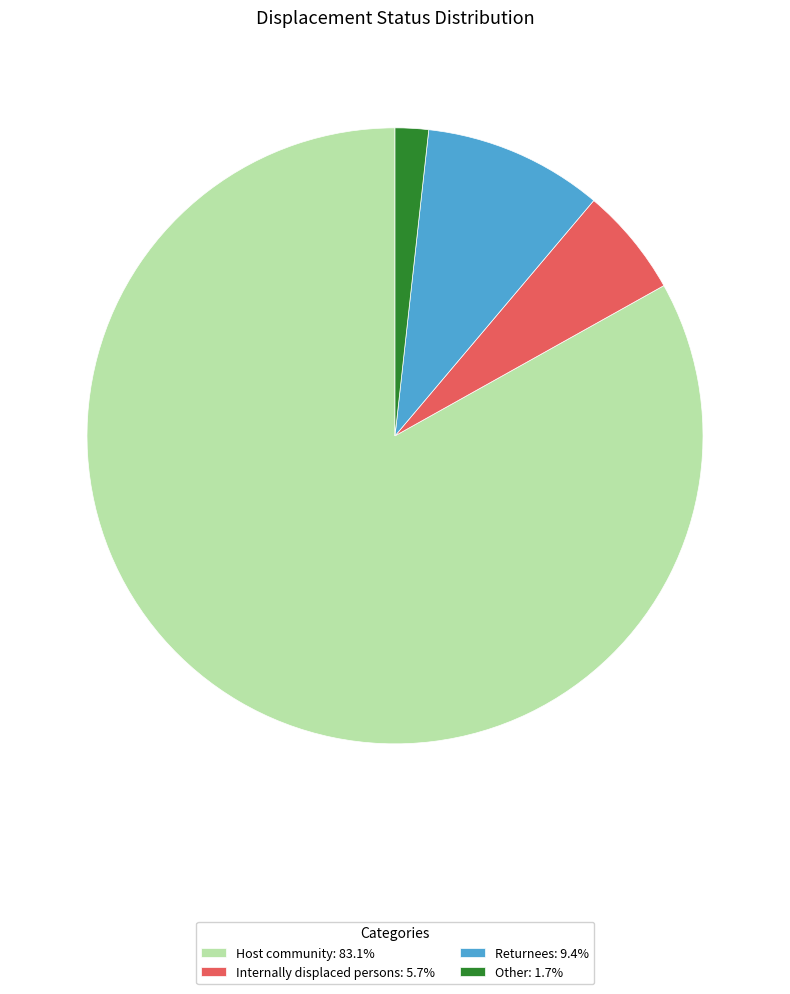

Is it true that Other is 11% of the pie?

False